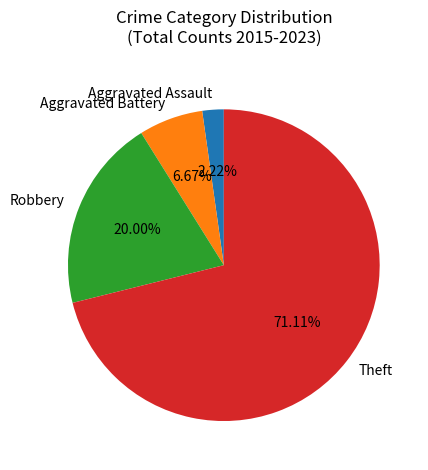

To the nearest percent, what is the combined percentage of Theft and Robbery?

91%